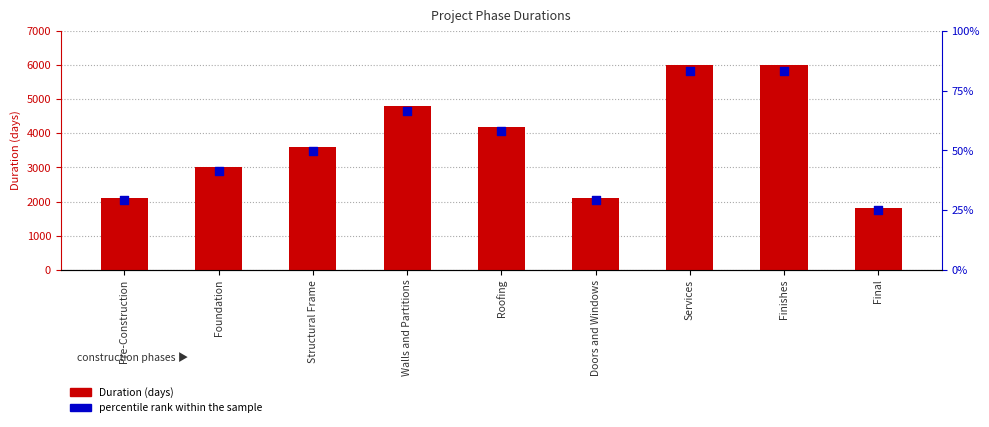

Which series has the widest spread of Y values?

Duration (days)